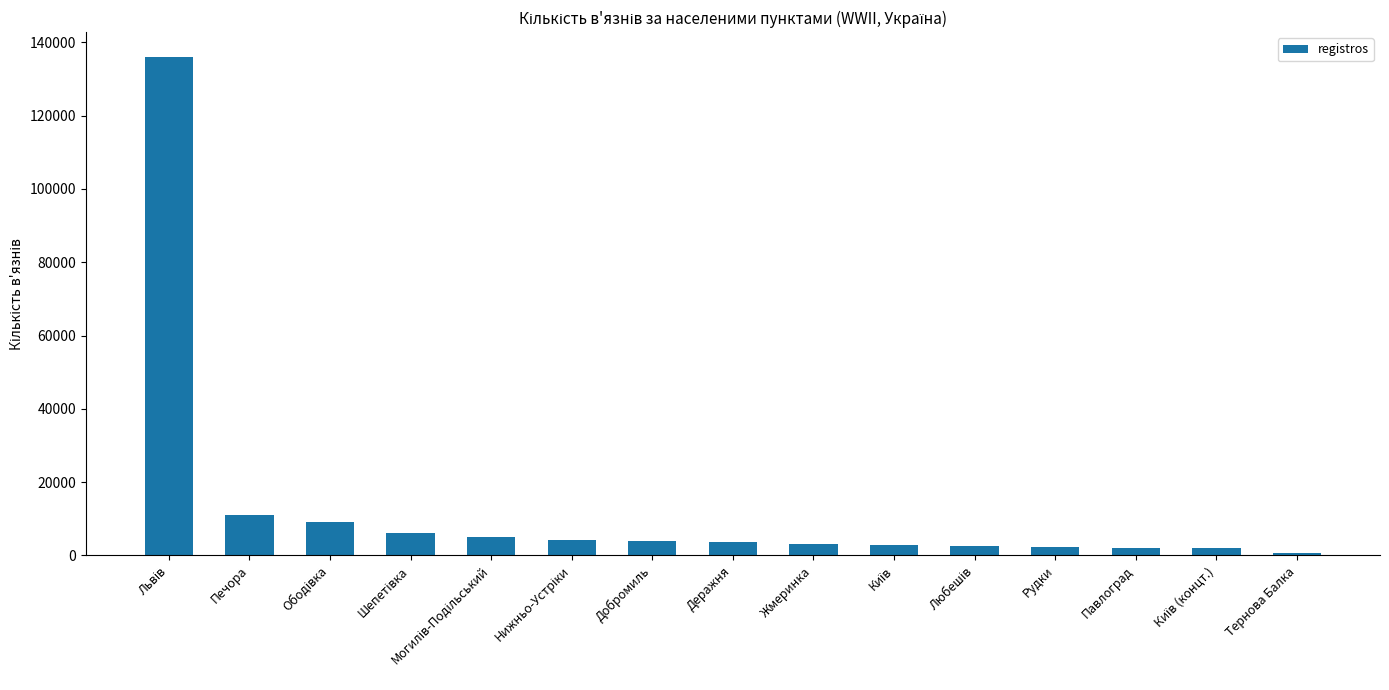

What is the difference between the maximum and minimum values?

135300